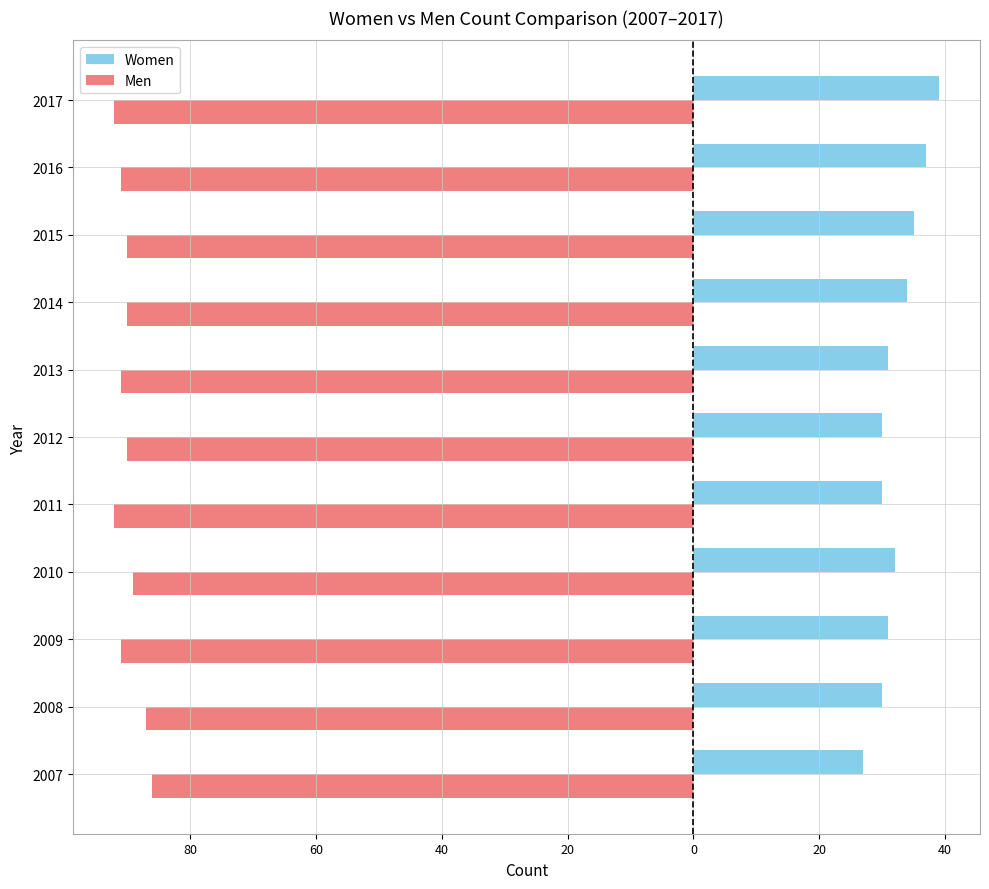

What are all the series names shown in the legend?

Women, Men